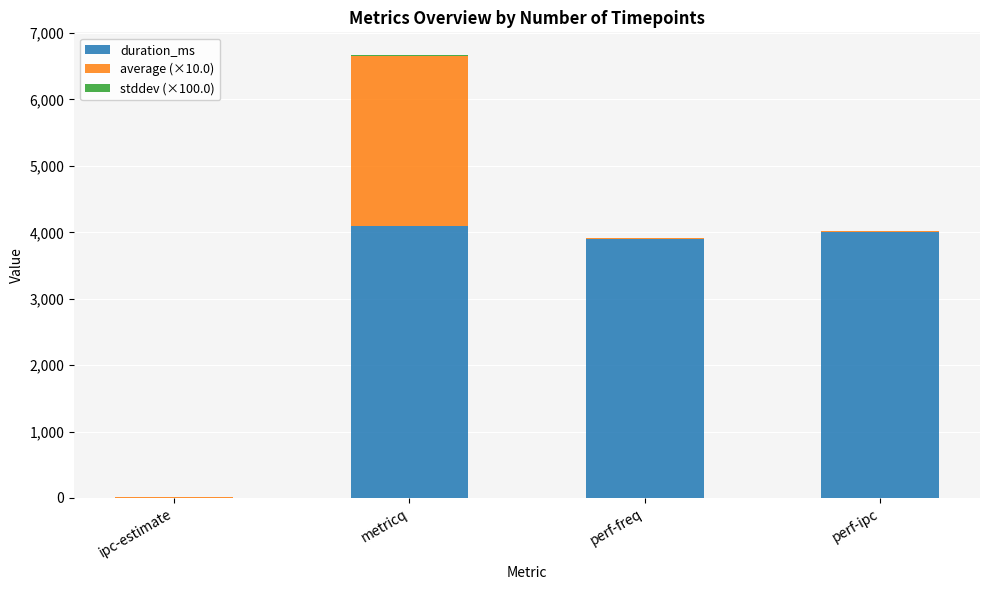

Is it true that duration_ms equals 5441.9 at metricq?

False